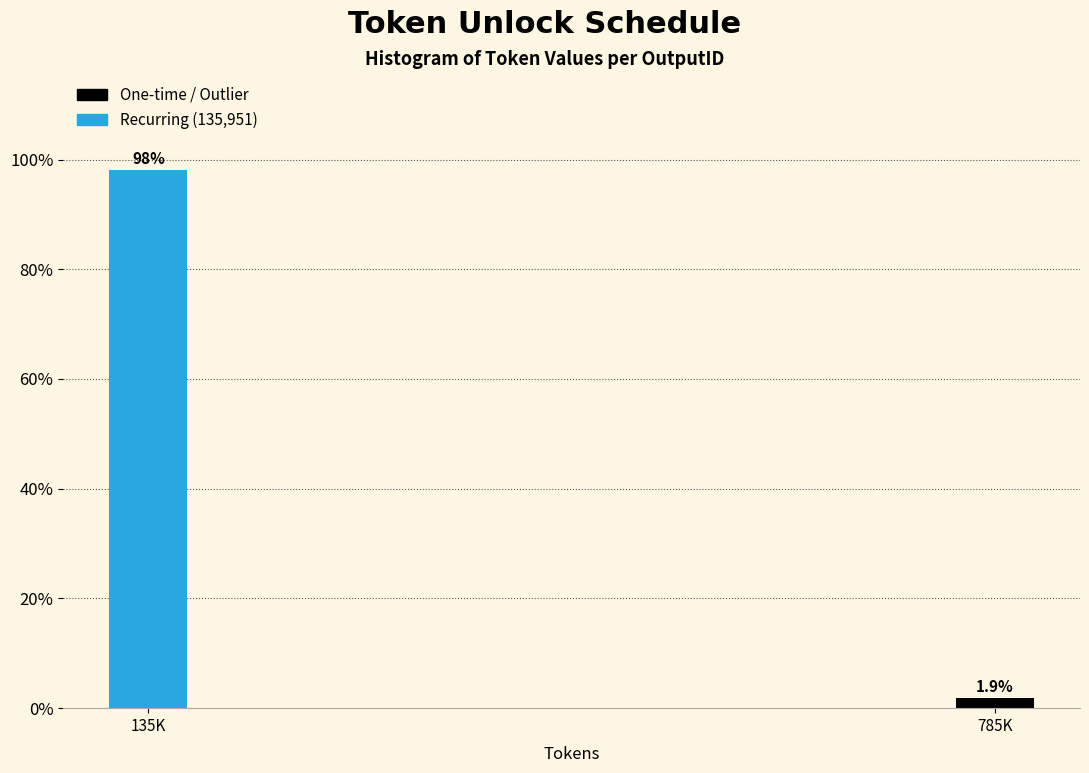

Reading right to left, list all the values displayed in this chart.

1.9	98.1